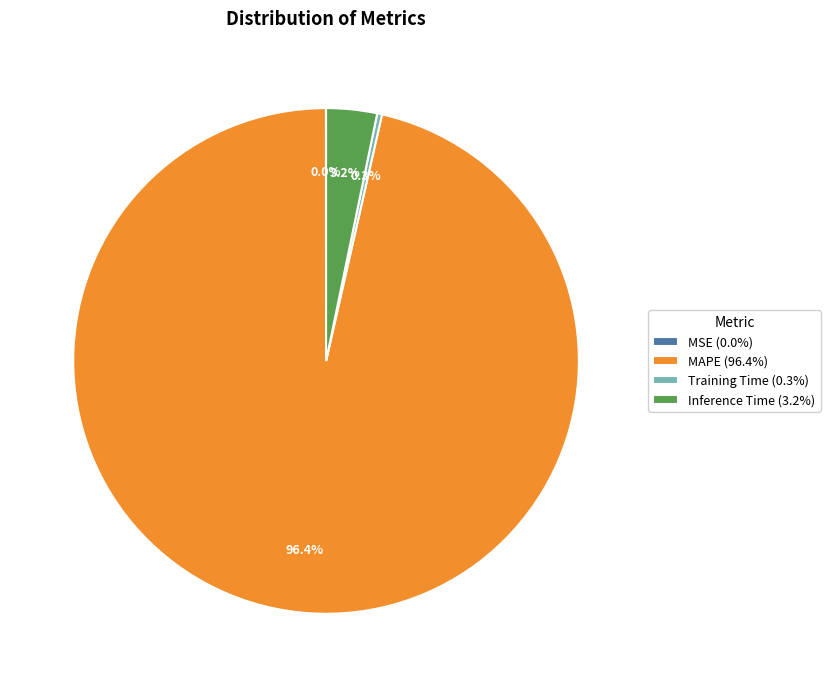

Between MAPE (96.4%) and Training Time (0.3%), which is larger?

MAPE (96.4%)